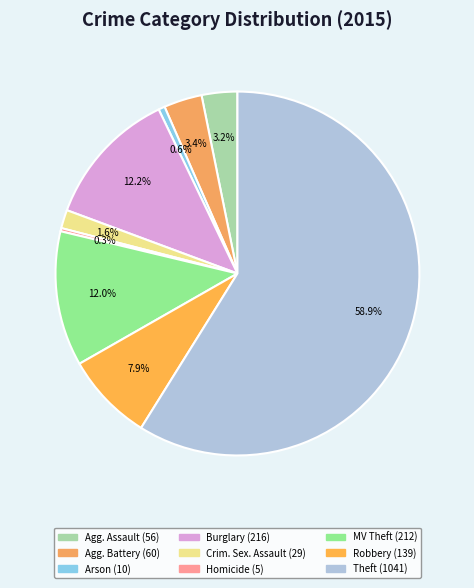

Which category has the biggest portion of the pie?

Theft